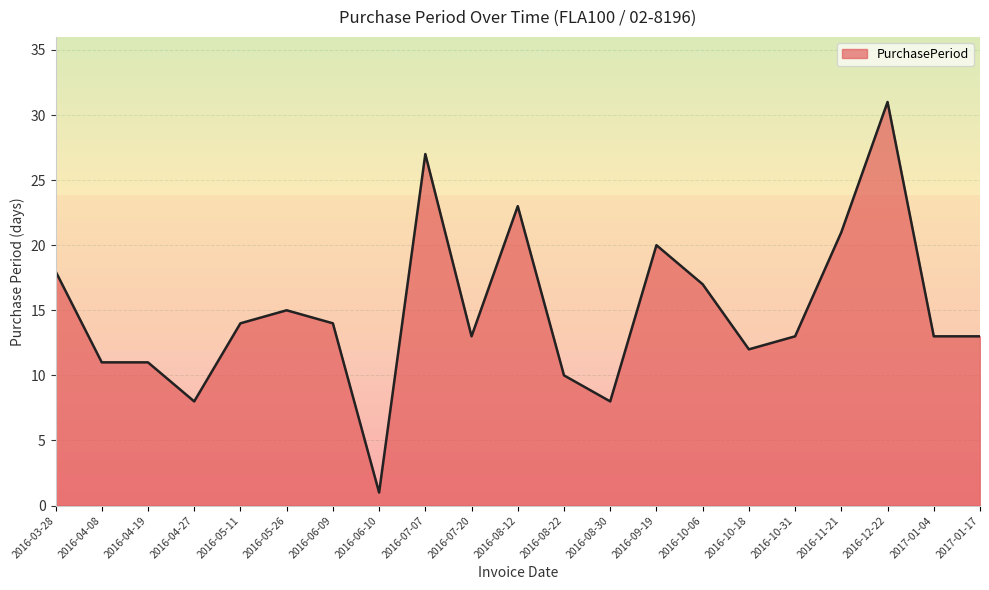

Where does the data first go above 13?

2016-03-28